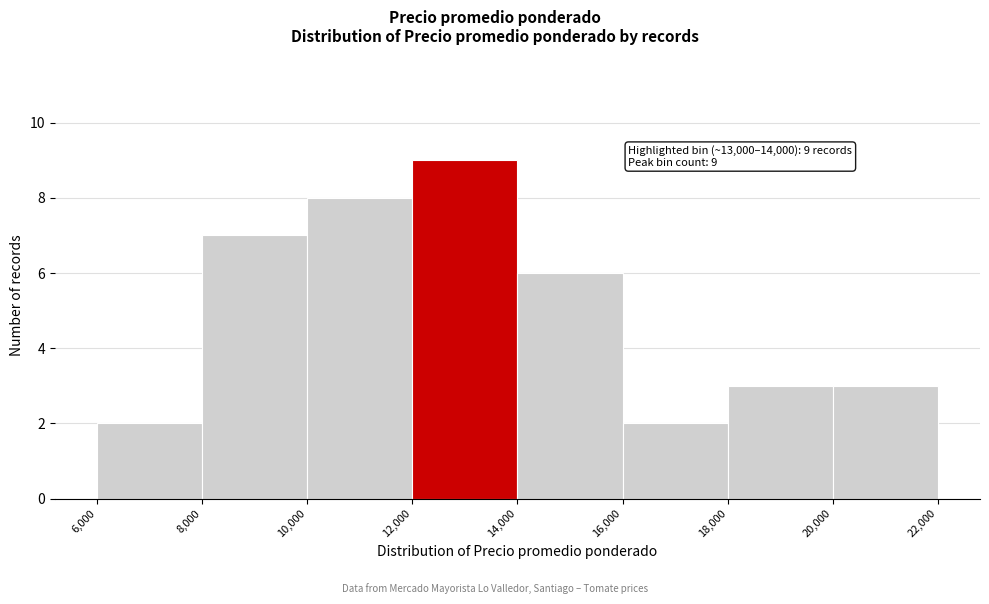

Over which range of the x-axis is the bar tallest?

12,000 to 14,000